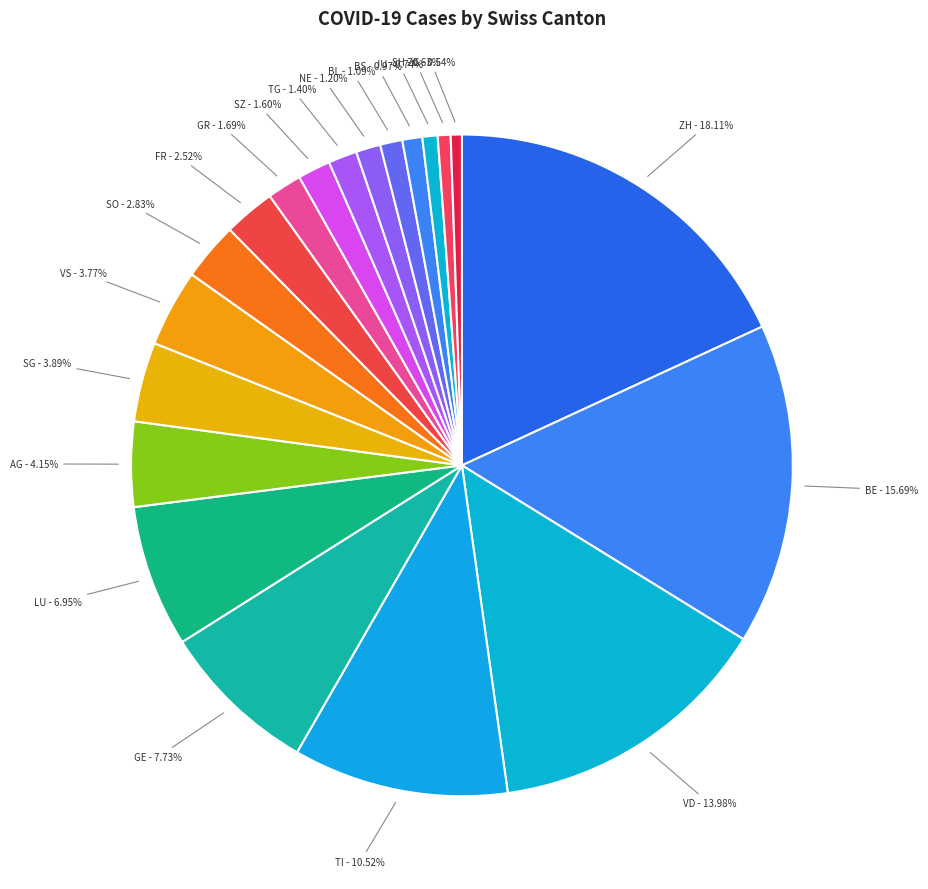

How many slices are in this pie chart?

20